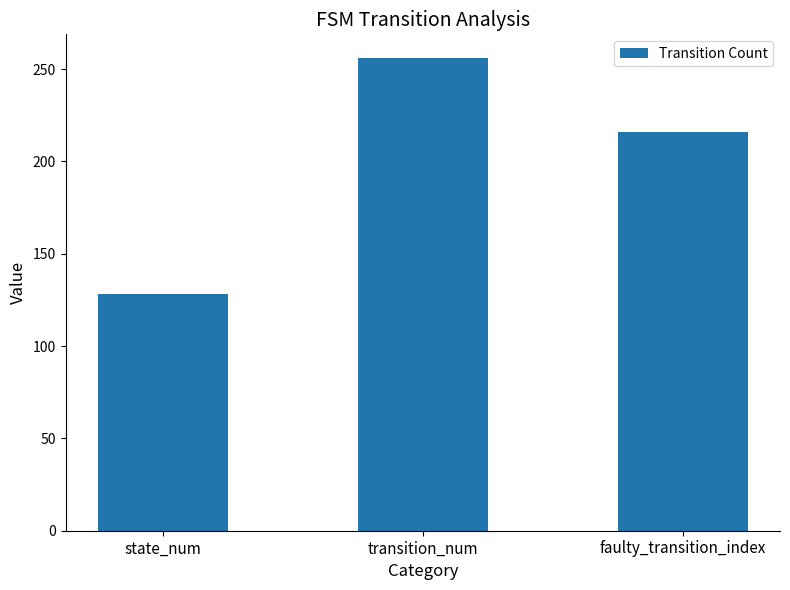

Where is the data nearest to the value 192?

faulty_transition_index